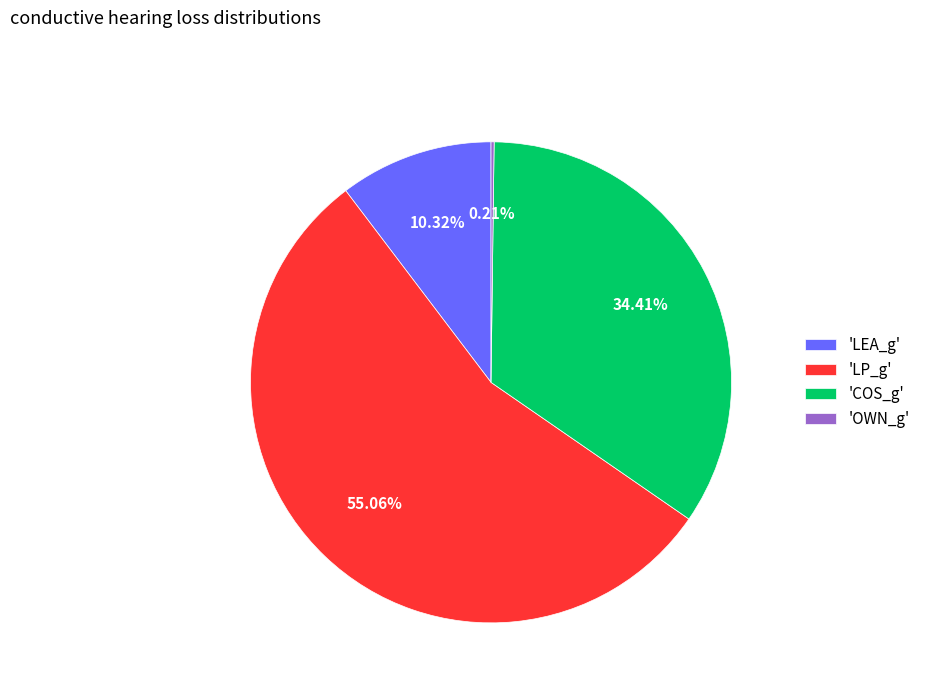

Is there a majority slice in this chart?

Yes